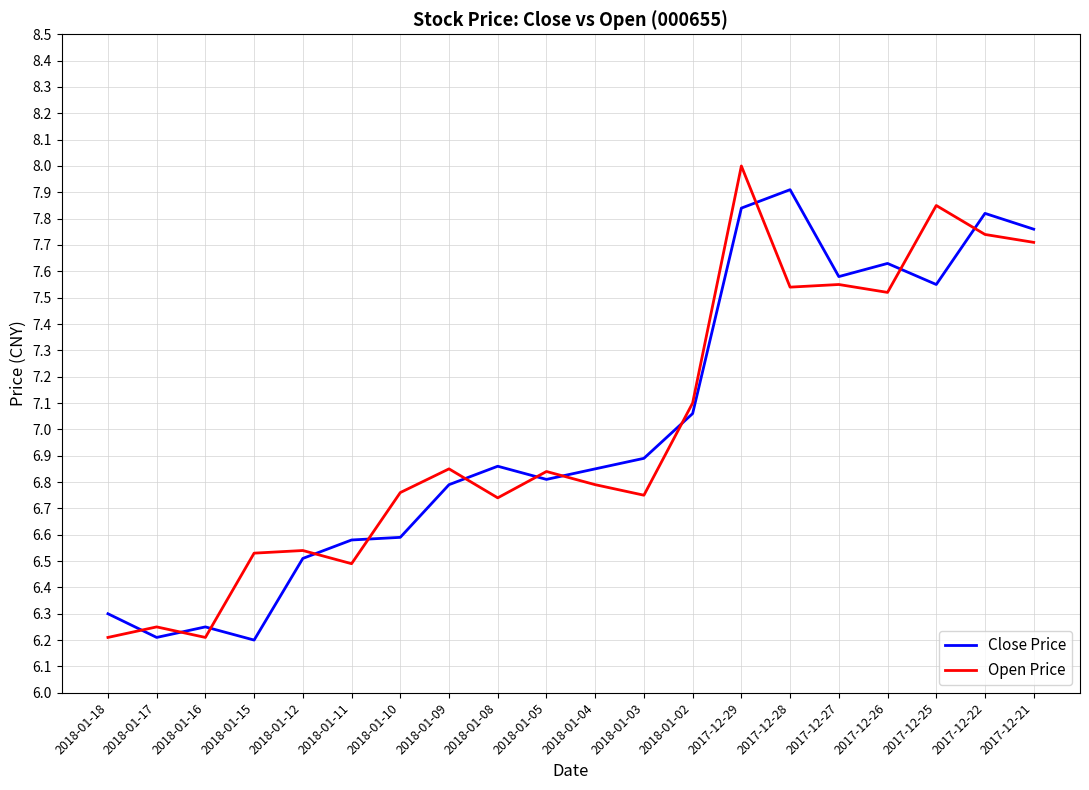

True or false: Close Price and Open Price intersect in this chart.

True